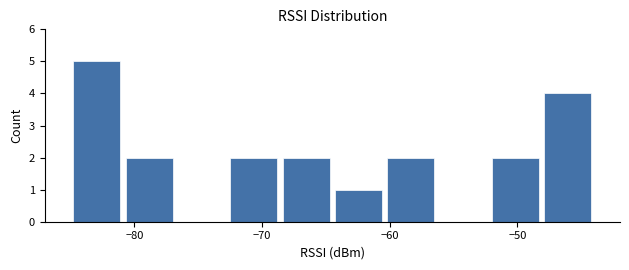

Reading left to right, list every bar in this chart as the range it spans on the x-axis followed by its height. Neither the bar edges nor the heights are printed on the chart, so give them approximately, as read against the axes.

-85.0 to -80.9: 5
-80.9 to -76.8: 2
-76.8 to -72.7: 0
-72.7 to -68.6: 2
-68.6 to -64.5: 2
-64.5 to -60.4: 1
-60.4 to -56.3: 2
-56.3 to -52.2: 0
-52.2 to -48.1: 2
-48.1 to -44.0: 4